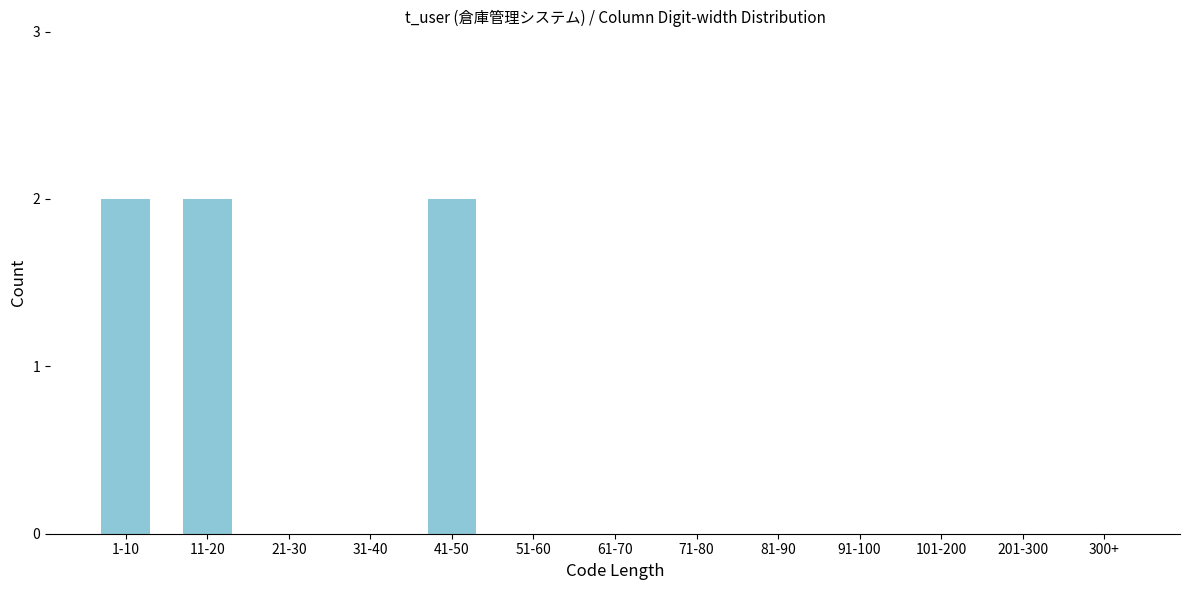

Reading left to right, list all the values displayed in this chart.

1-10=2	11-20=2	21-30=0	31-40=0	41-50=2	51-60=0	61-70=0	71-80=0	81-90=0	91-100=0	101-200=0	201-300=0	300+=0